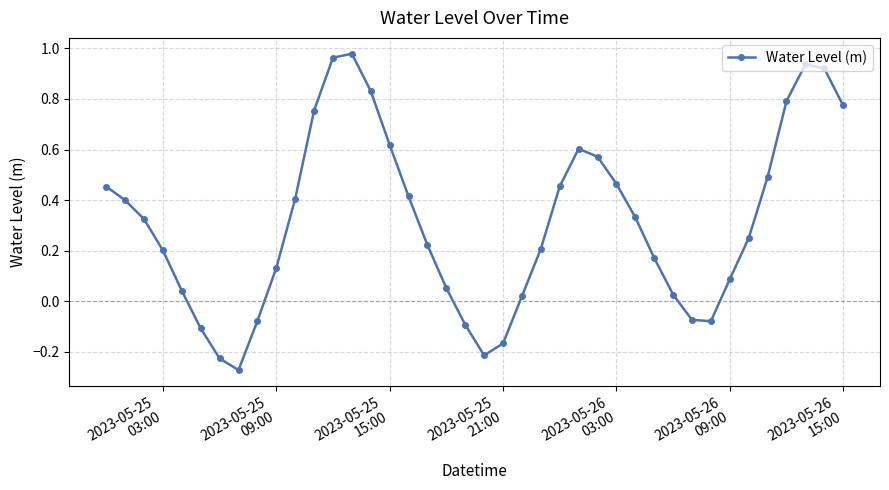

True or false: there are more than 1 points higher than both neighbors.

True